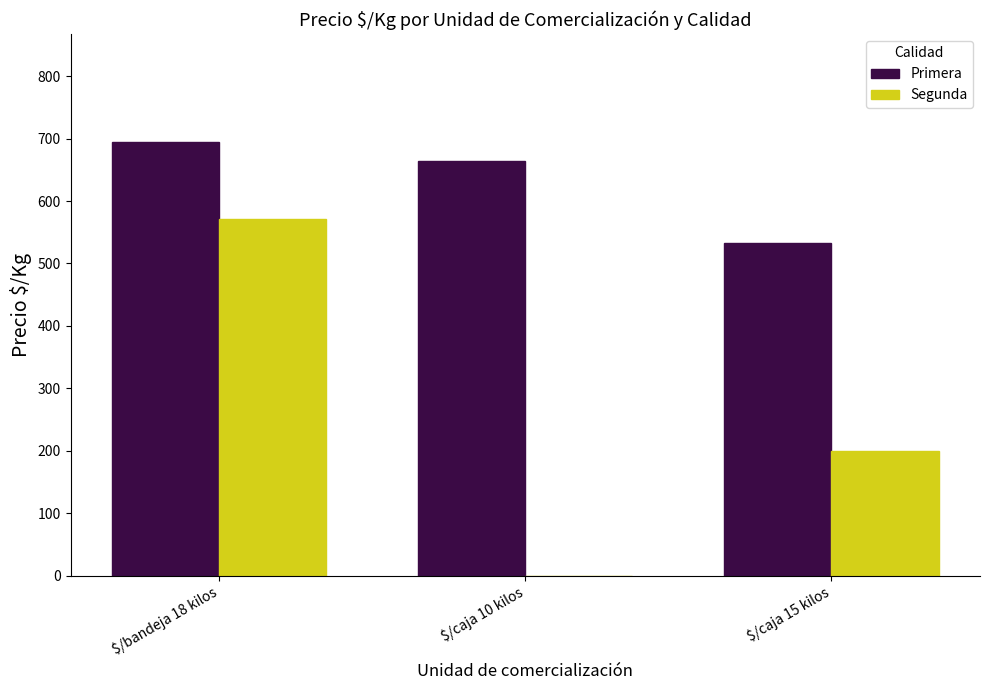

What is the sum of all Segunda values?

772